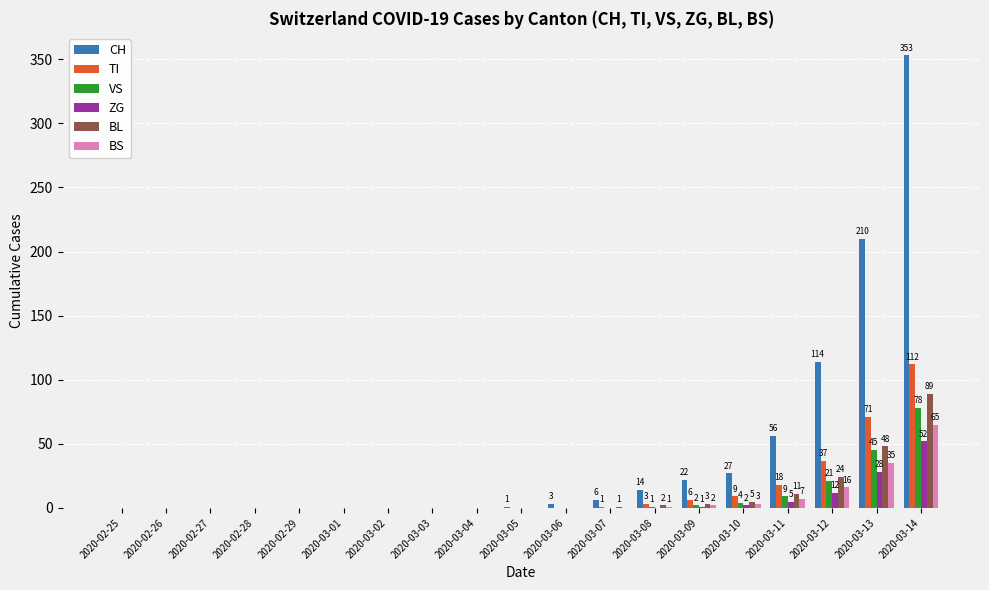

How many data points does each series have?

19